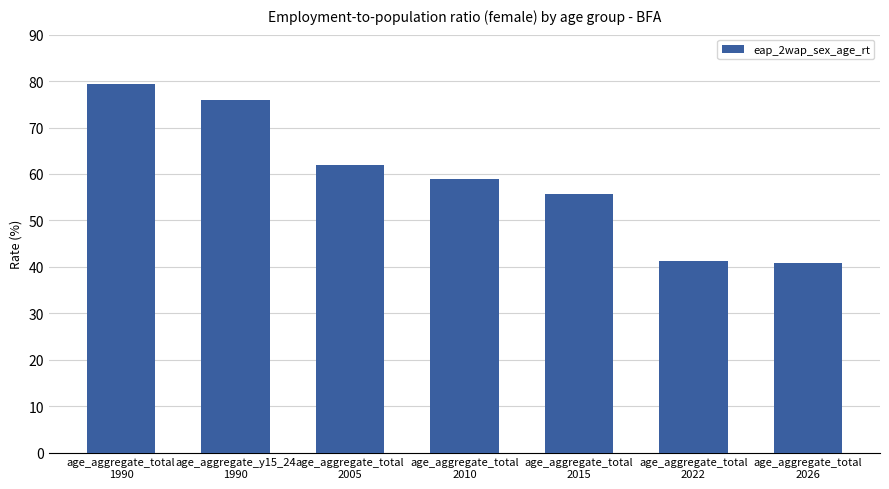

What is the average value?

59.1